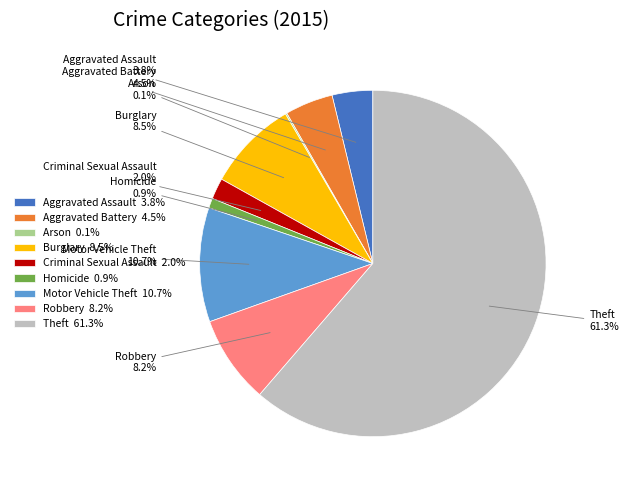

How much of the chart is everything except Robbery?

91.8%